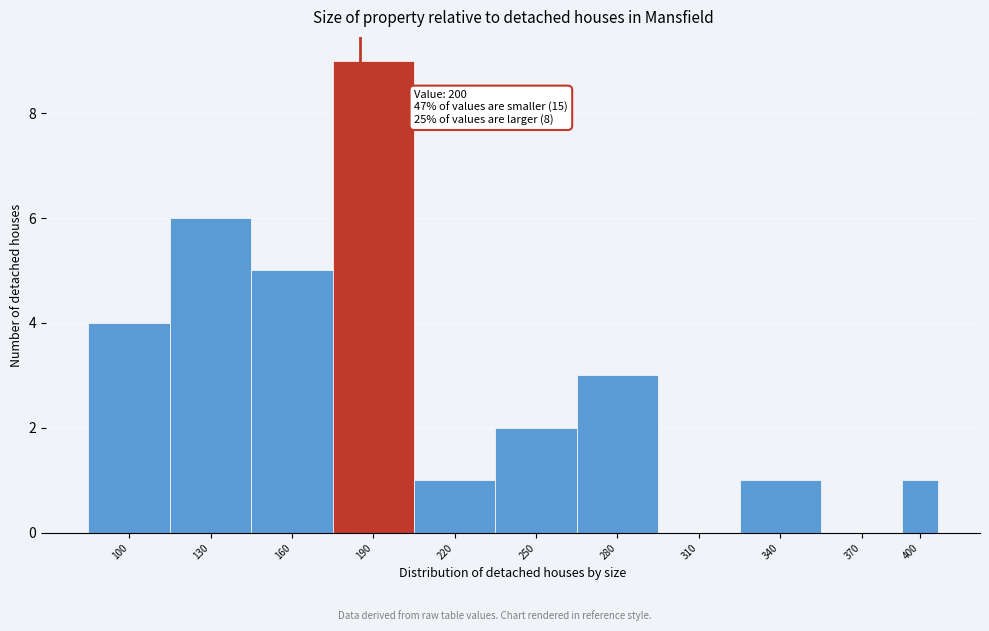

Reading left to right, transcribe all the data shown in this chart.

100=4	130=6	160=5	190=9	220=1	250=2	280=3	310=0	340=1	370=0	400=1